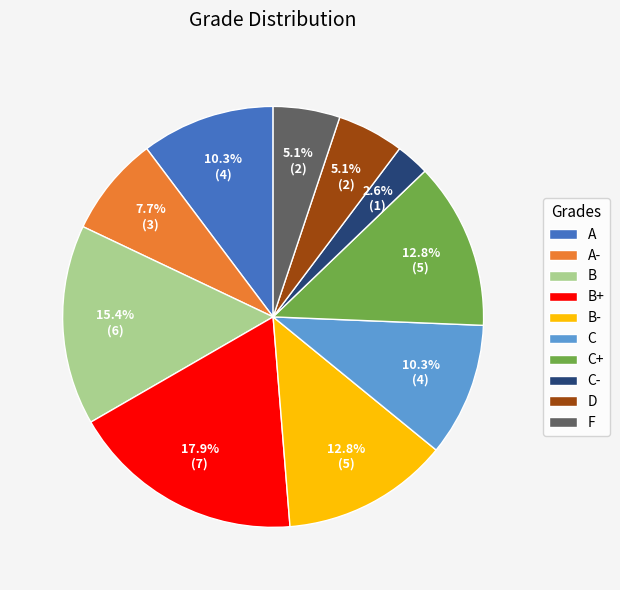

To the nearest percent, what is the difference between the C and B slice percentages?

5%